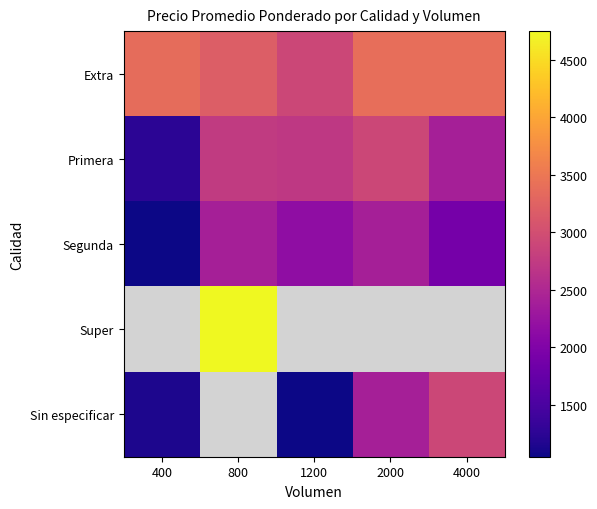

At how many categories does at least one series exceed 2266?

5